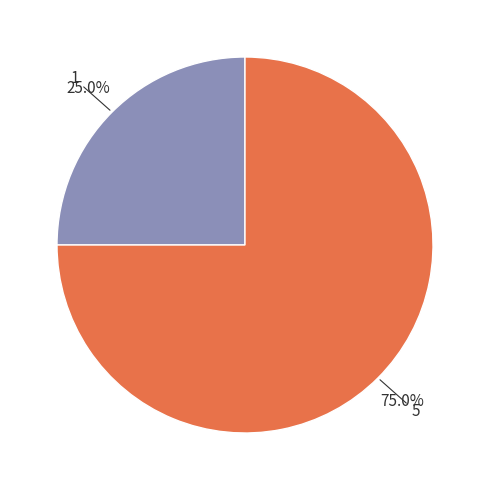

Does any single category account for the majority?

Yes